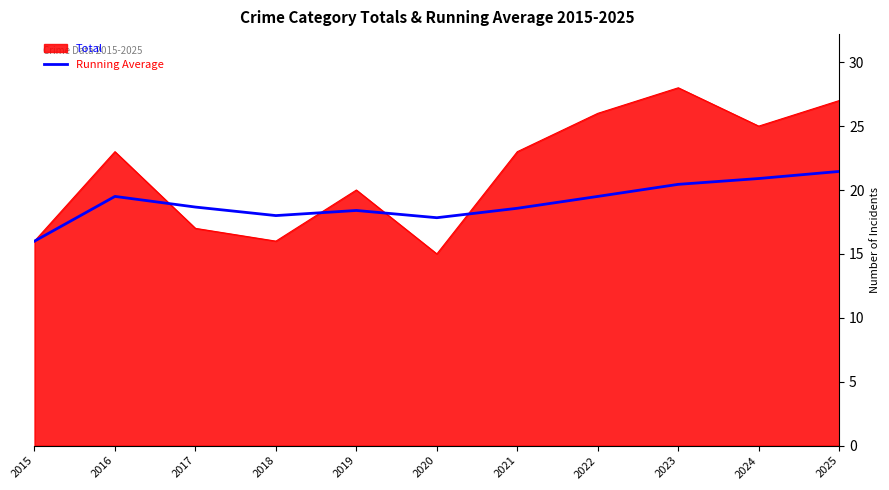

Which series has the largest range (max minus min)?

Total